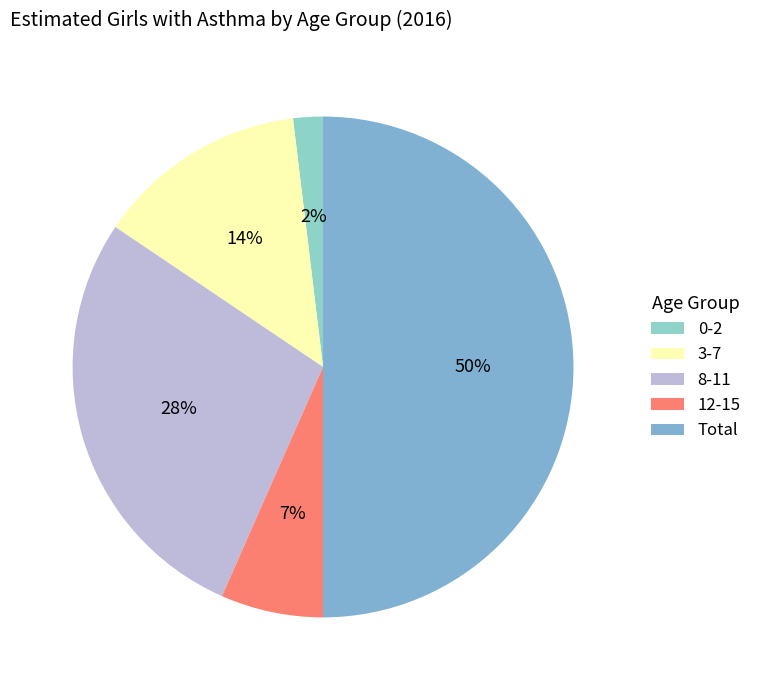

Count the number of slices in the pie.

5